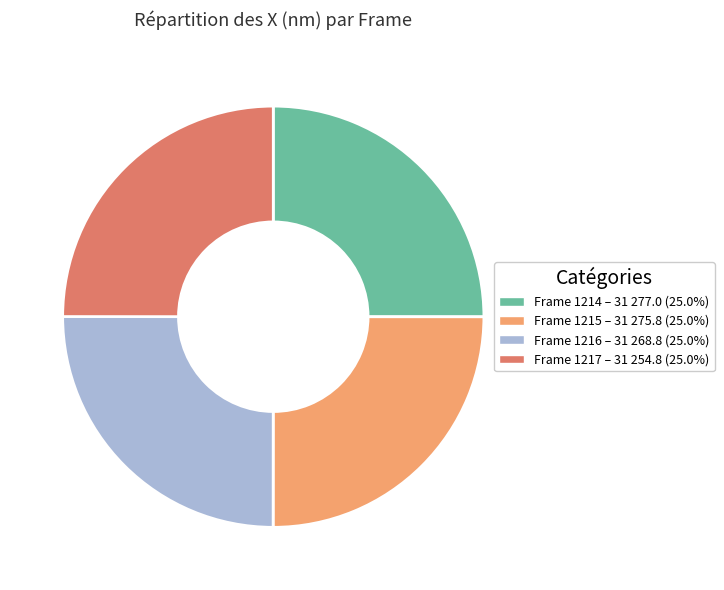

What is the ratio of the value at Frame 1216 – 31 268.8 (25.0%) to the value at Frame 1215 – 31 275.8 (25.0%)?

1.0